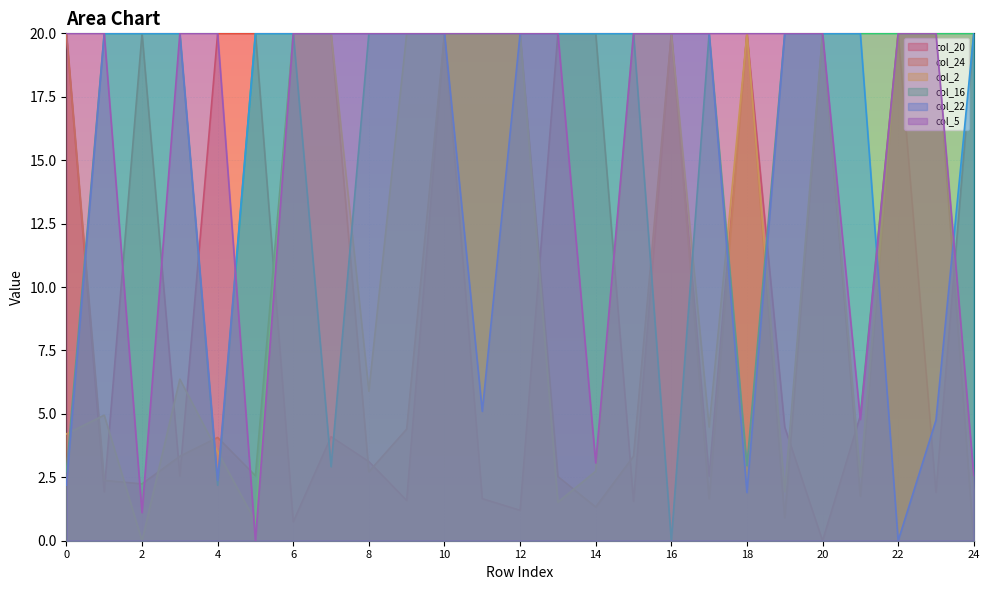

What is the sum of the col_20 values at 15 and 20?

1.6